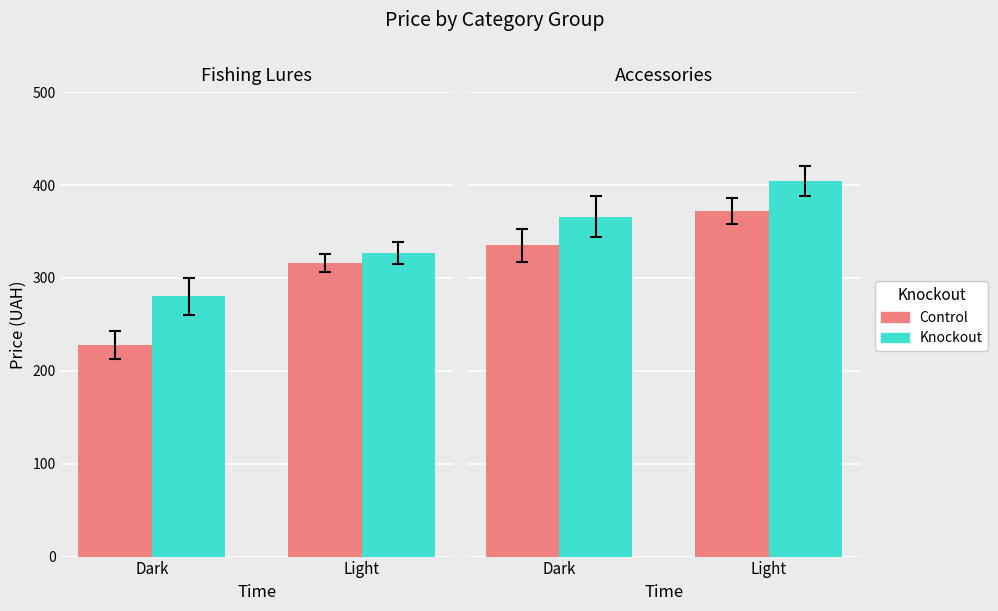

What is the difference between the highest and lowest values at Light?

32